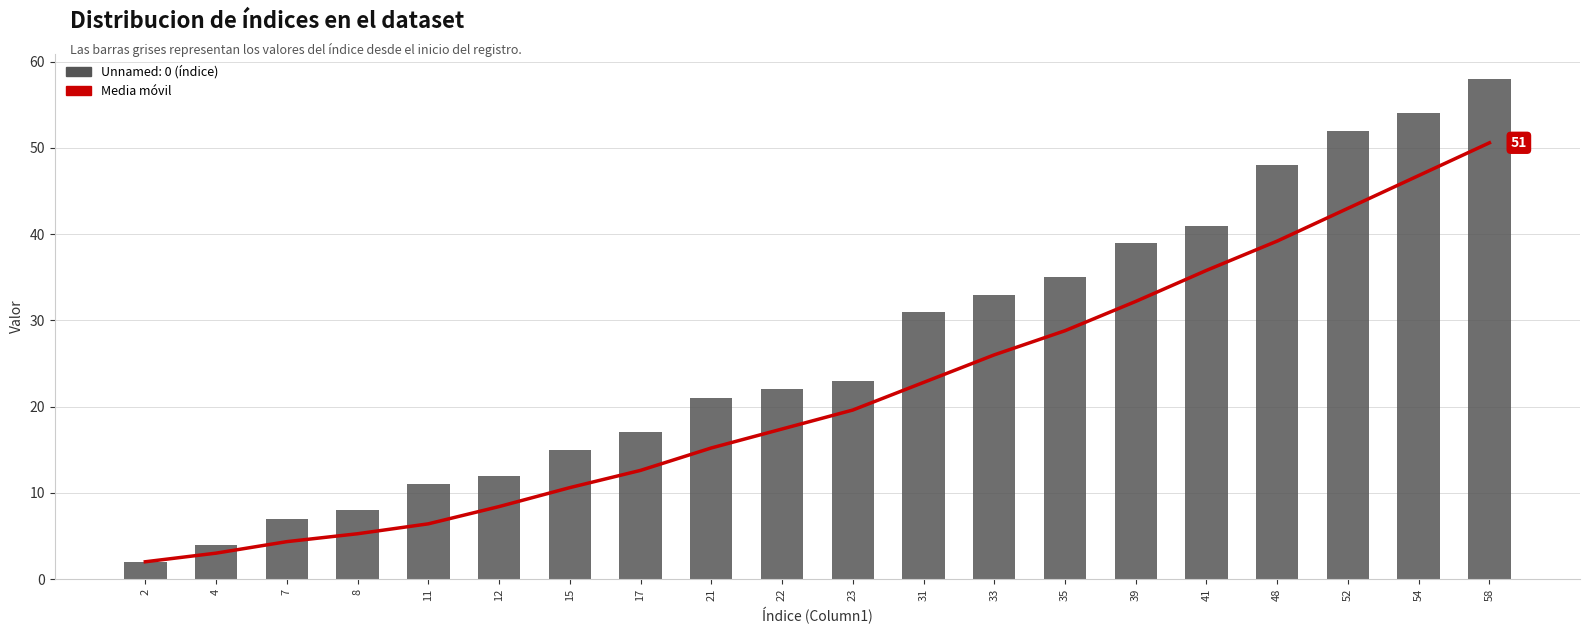

Which has a higher value, 22 or 11?

22